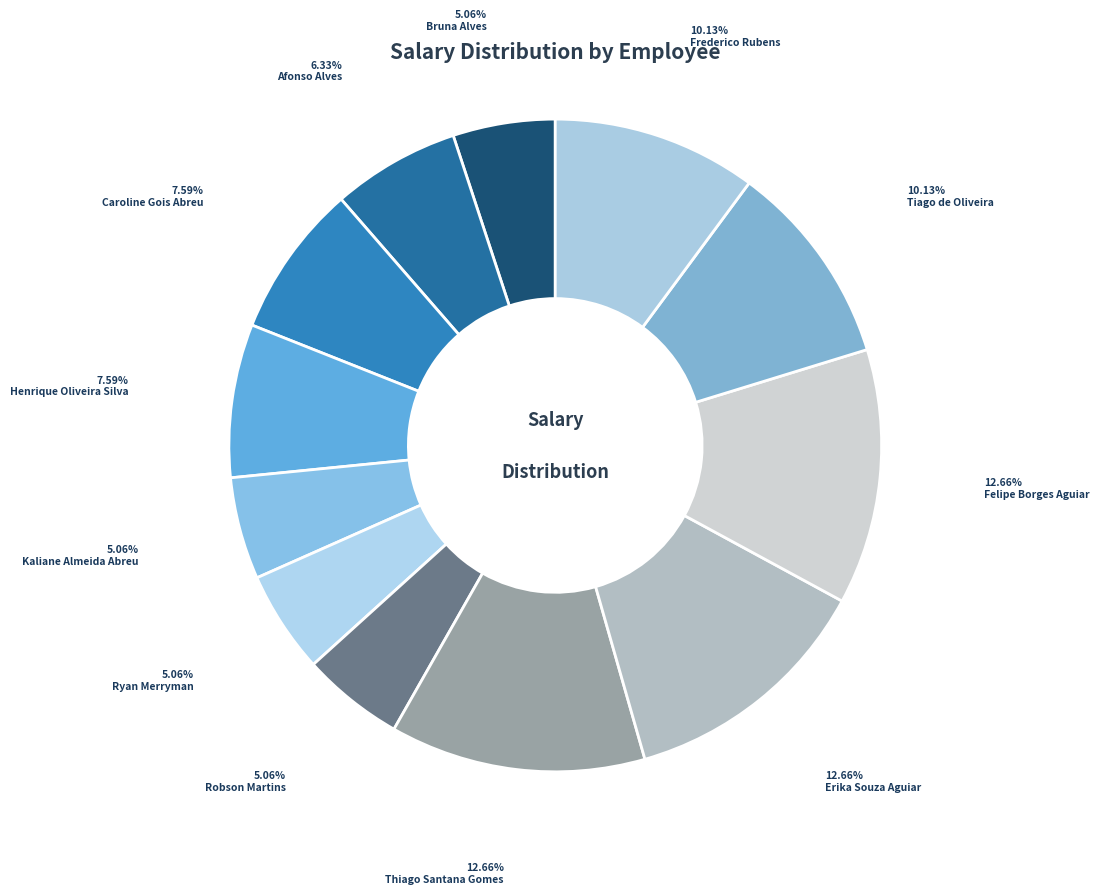

Between Erika Souza Aguiar and Robson Martins, which is larger?

Erika Souza Aguiar